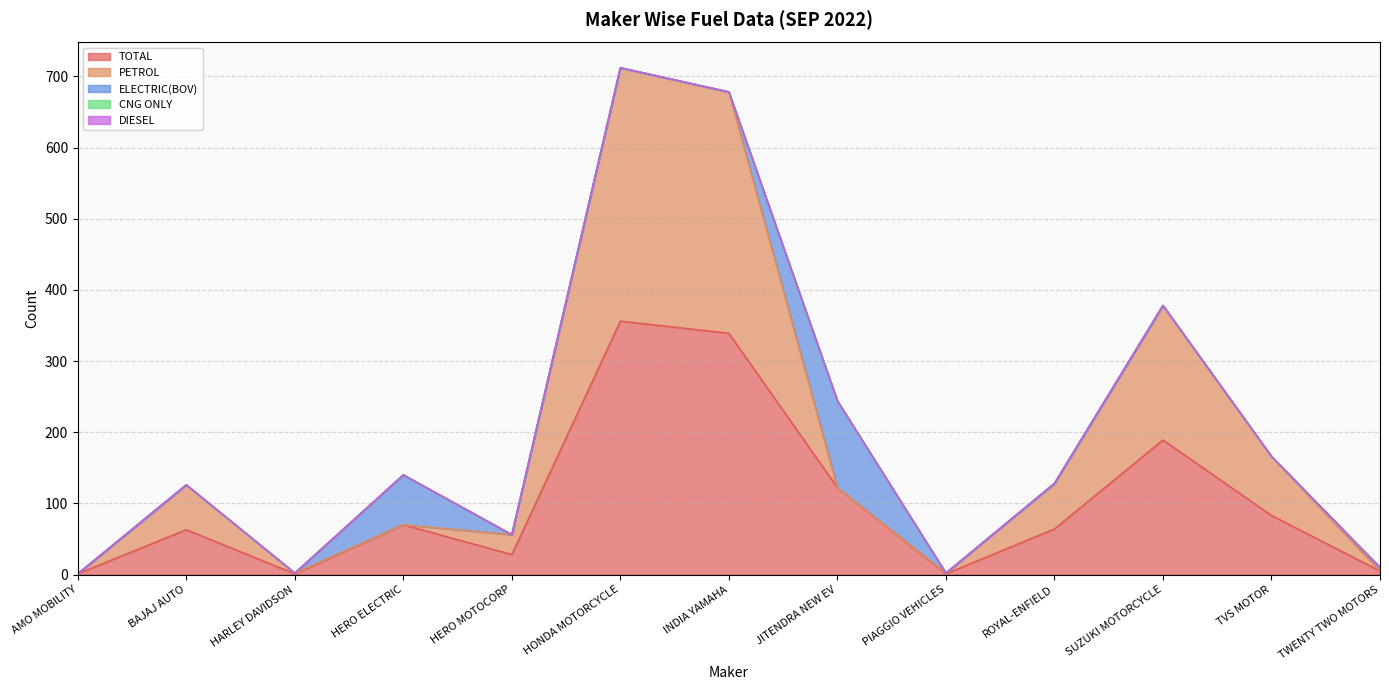

Does the chart display data point markers on the line(s)?

No